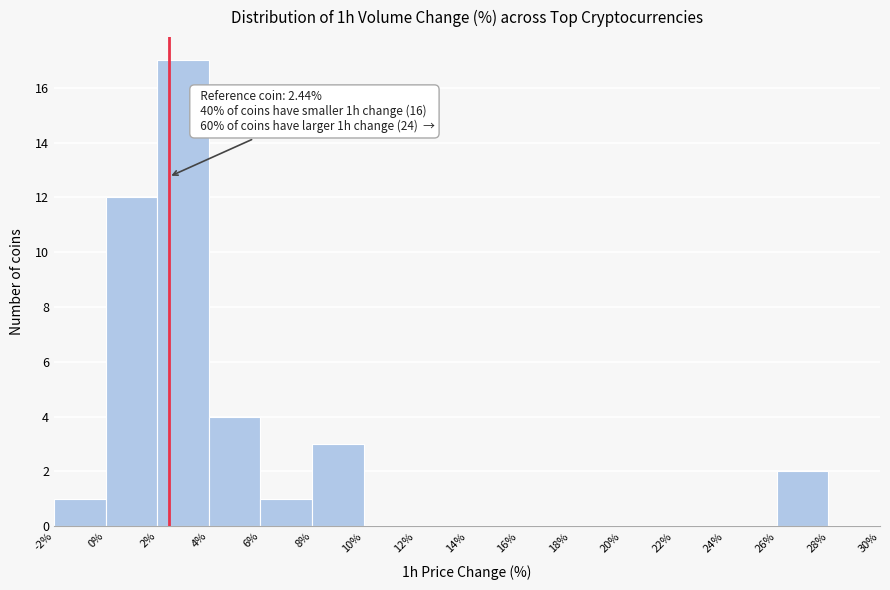

Which range on the x-axis has the tallest bar?

2% to 4%